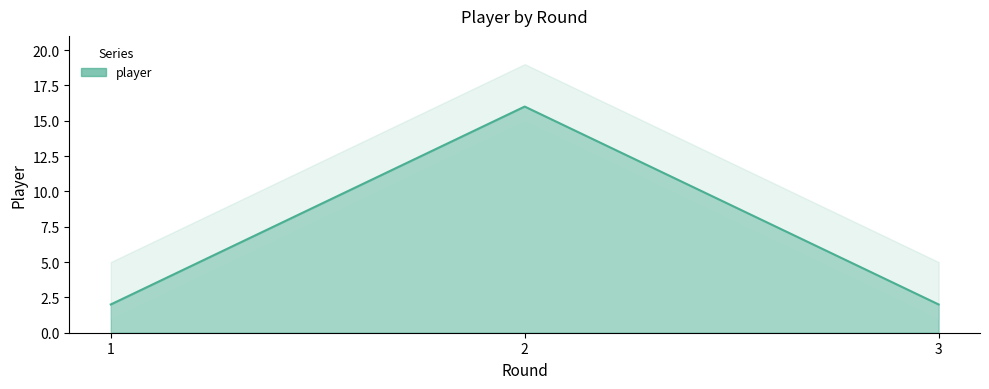

What is the value of the 1st point from the left?

2